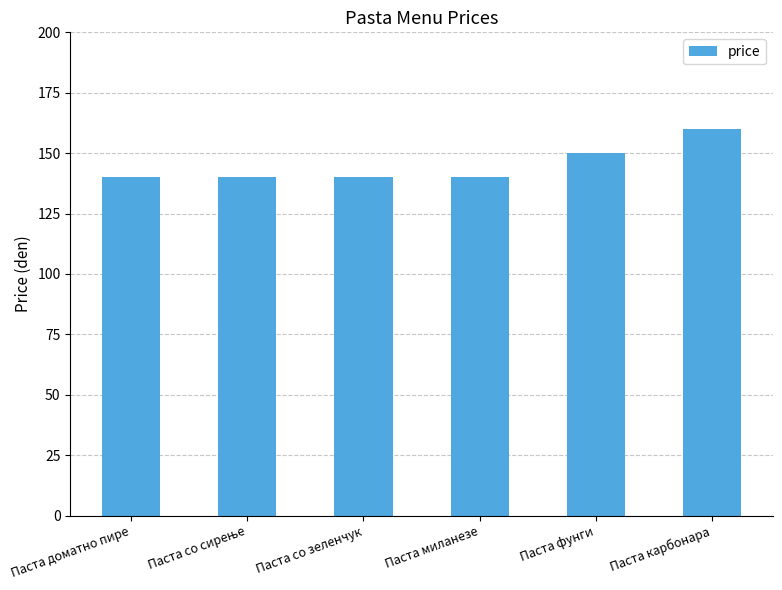

Is it true that the value at Паста со зеленчук is 30?

False